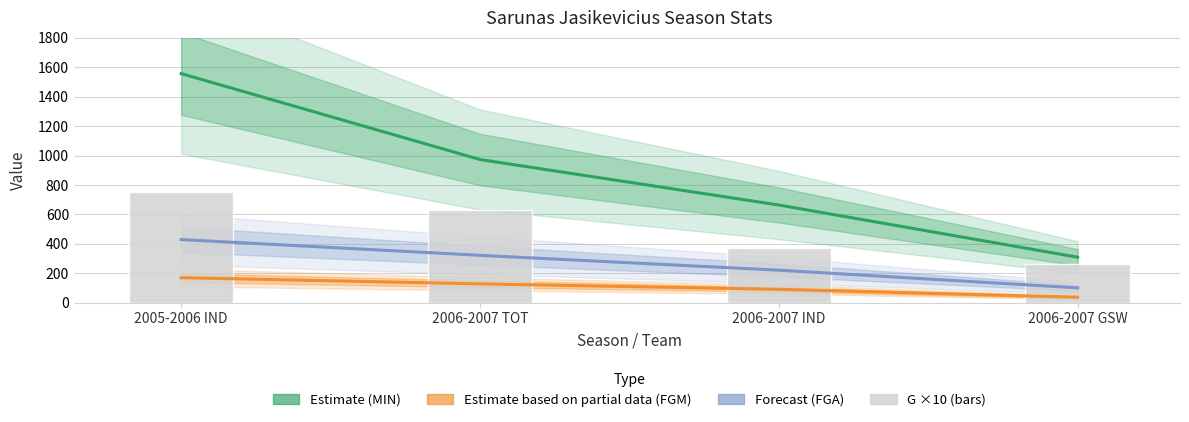

Between 2005-2006 IND and 2006-2007 GSW, which series saw the biggest shift?

MIN (Estimate)